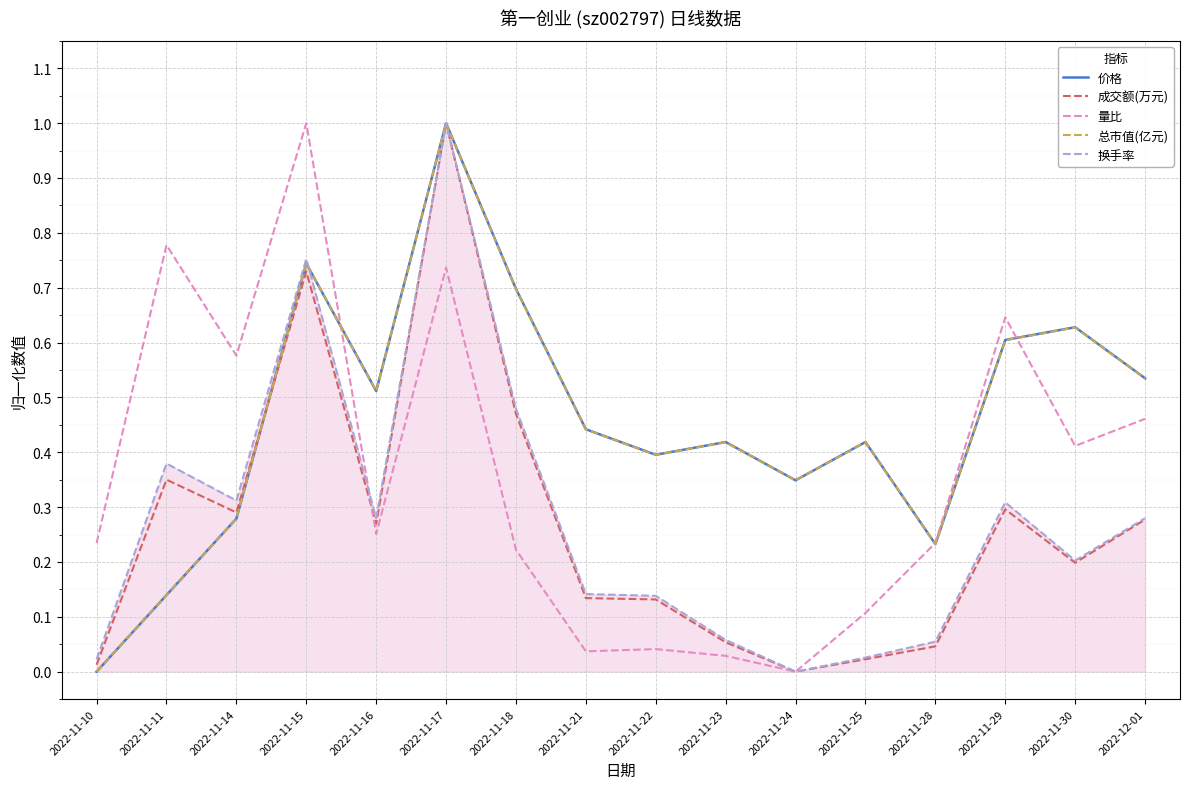

True or false: 价格 has more than 2 interior local peaks.

True